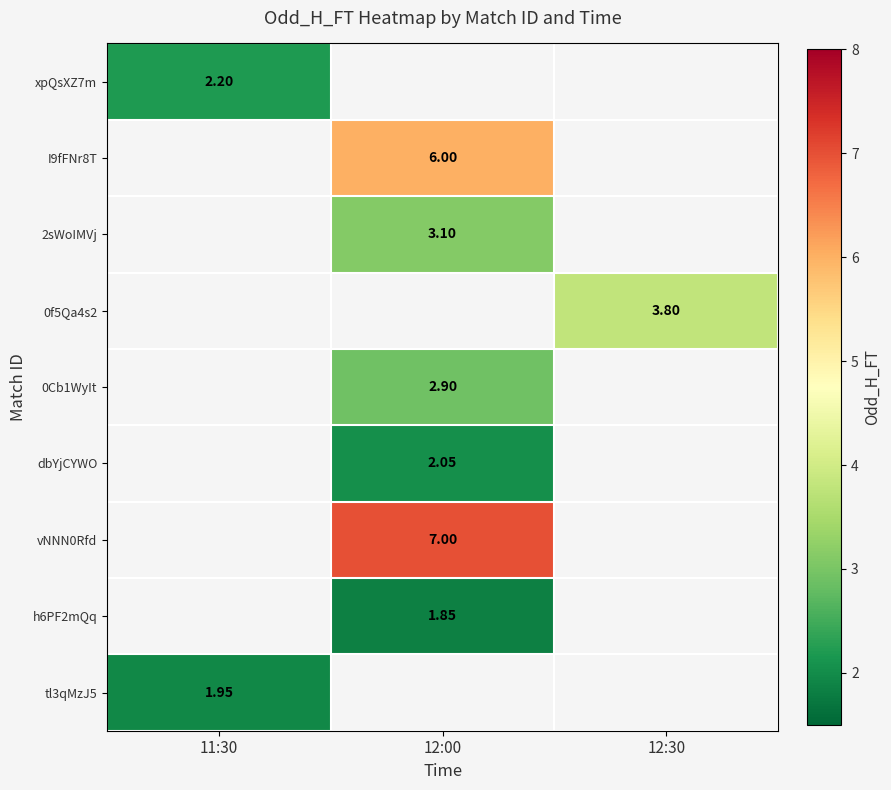

Which series has the largest range (max minus min)?

xpQsXZ7m